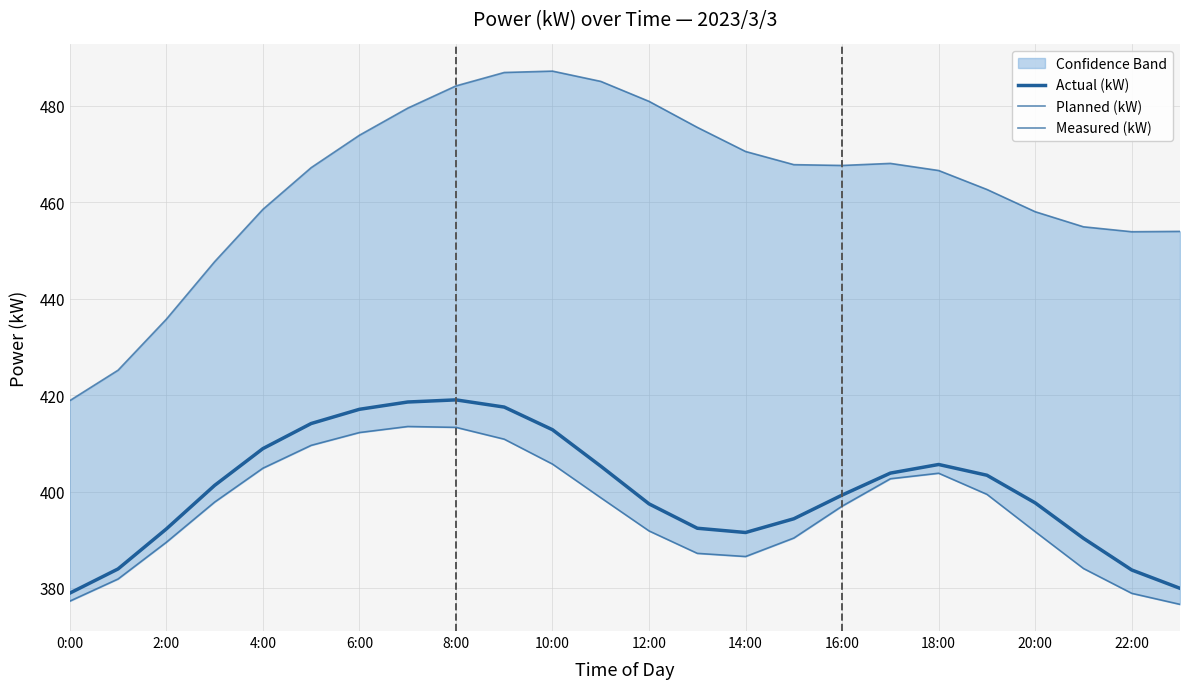

At which label is Measured (kW) closest to 395?

16:00